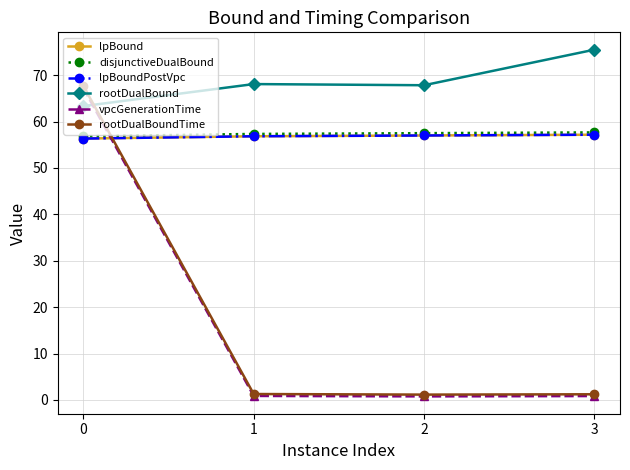

Is this an area chart (filled region under the line)?

No